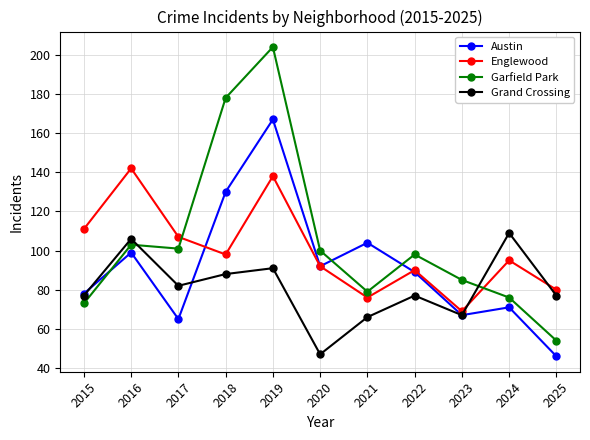

True or false: Grand Crossing has more than 0 points higher than both neighbors.

True